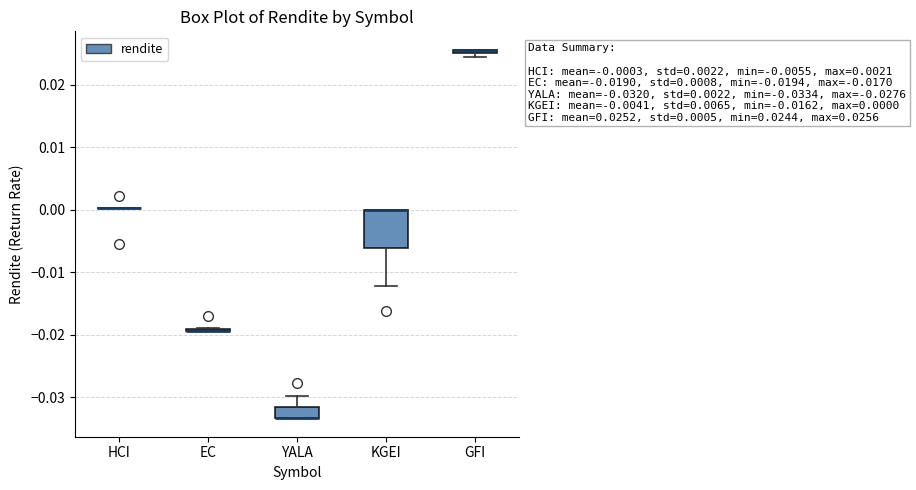

Comparing the boxes themselves (not the whiskers), which one is the tallest?

KGEI